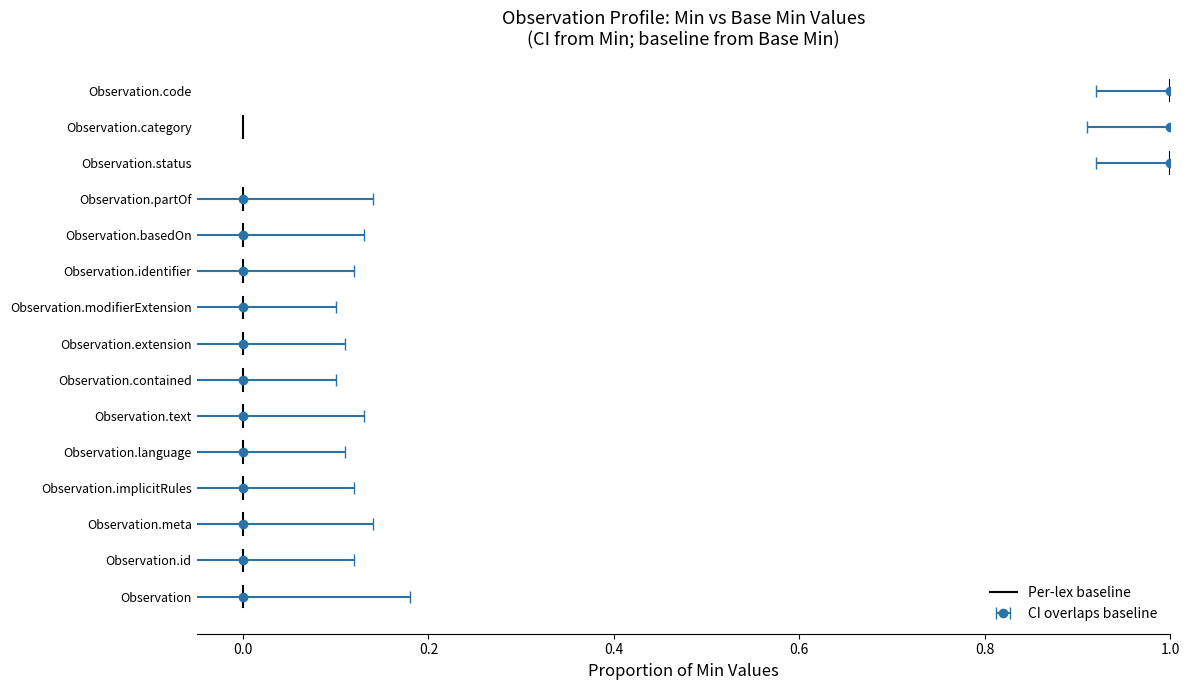

How many lines are shown in the chart?

1